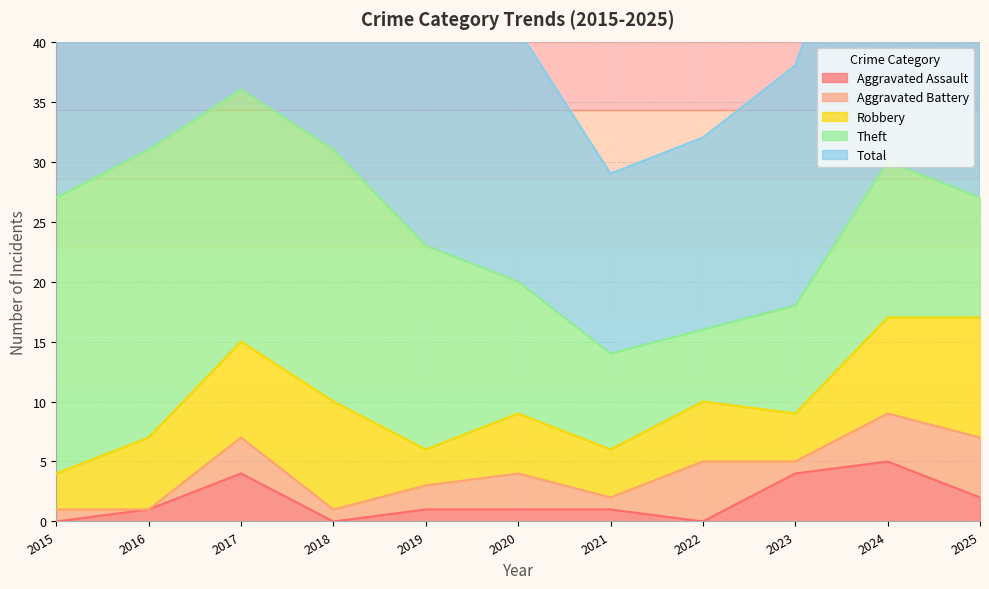

Reading right to left, list all the values displayed in this chart.

Aggravated Assault: 2025=2	2024=5	2023=4	2022=0	2021=1	2020=1	2019=1	2018=0	2017=4	2016=1	2015=0
Aggravated Battery: 2025=5	2024=4	2023=1	2022=5	2021=1	2020=3	2019=2	2018=1	2017=3	2016=0	2015=1
Robbery: 2025=10	2024=8	2023=4	2022=5	2021=4	2020=5	2019=3	2018=9	2017=8	2016=6	2015=3
Theft: 2025=10	2024=13	2023=9	2022=6	2021=8	2020=11	2019=17	2018=21	2017=21	2016=24	2015=23
Total: 2025=27	2024=30	2023=20	2022=16	2021=15	2020=21	2019=23	2018=31	2017=36	2016=31	2015=27